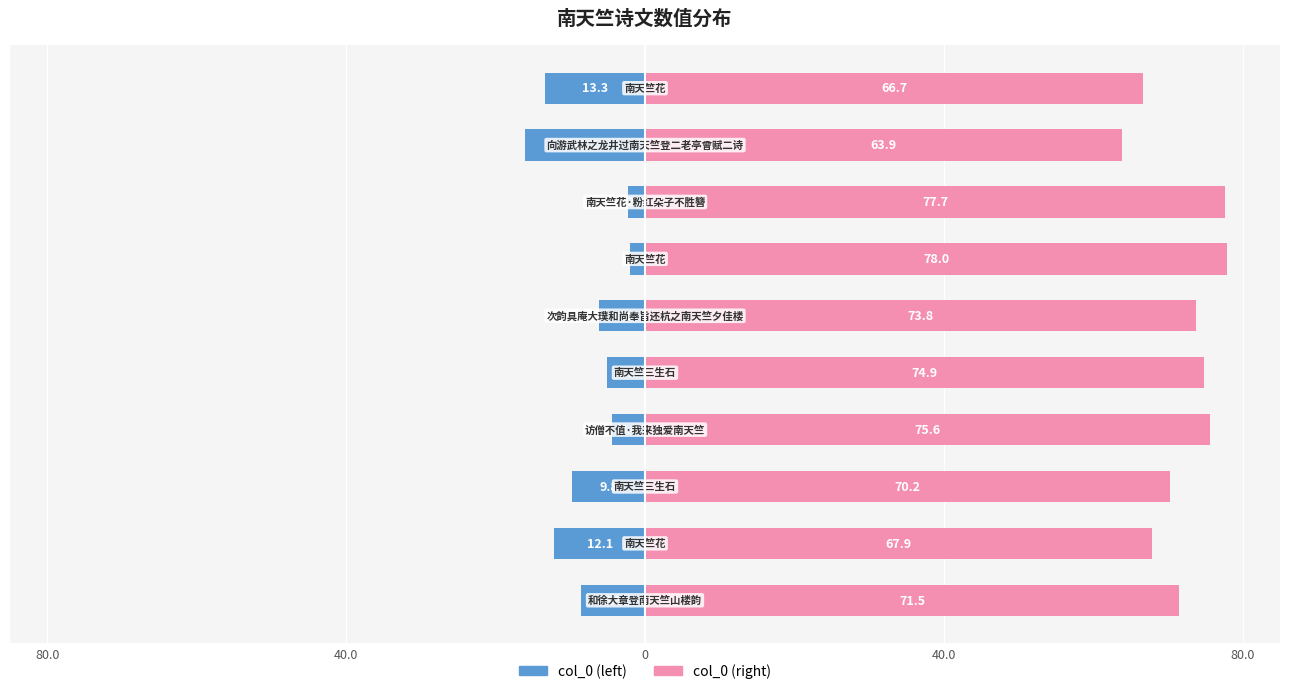

What are all the series names shown in the legend?

col_0 (left), col_0 (right)